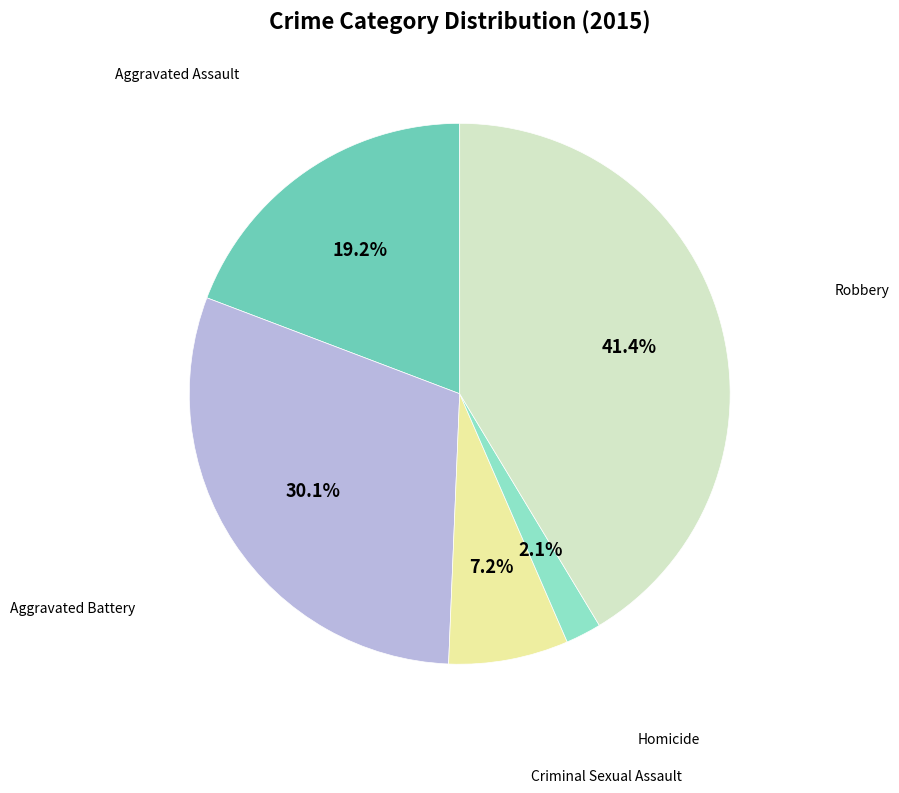

Is there a majority slice in this chart?

No